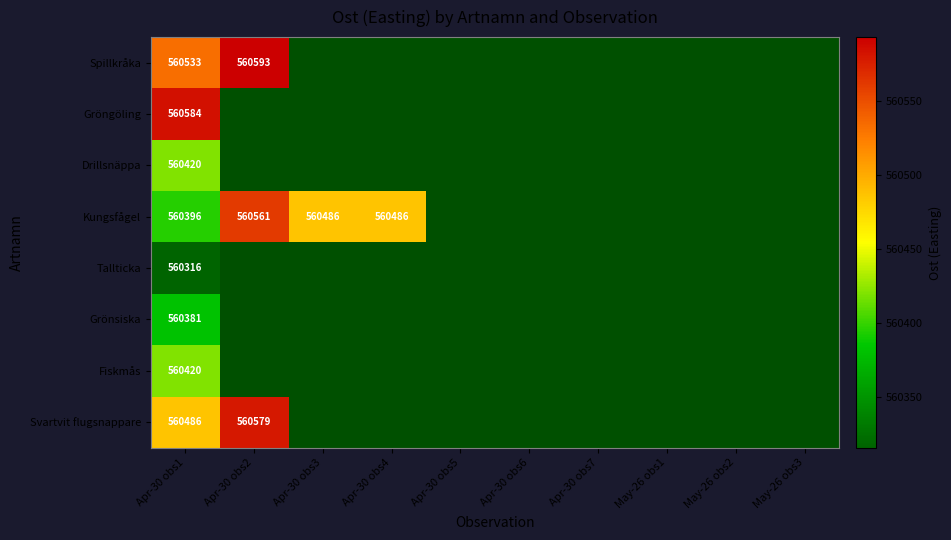

What is the total value across all series at Apr-30 obs1?

4483536